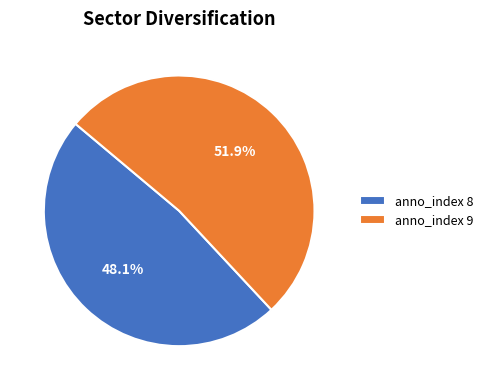

Which slice represents more than half of the pie?

anno_index 9